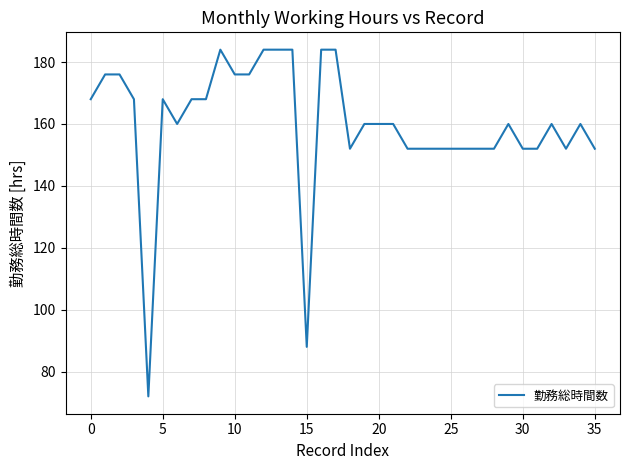

What is the difference between the maximum and minimum values?

112